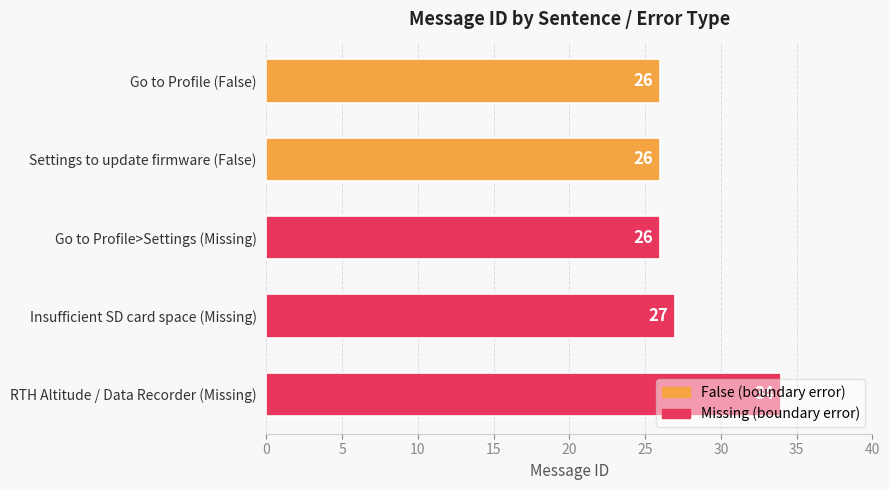

The chart shows a value of 26 at Go to Profile>Settings (Missing). True or false?

True